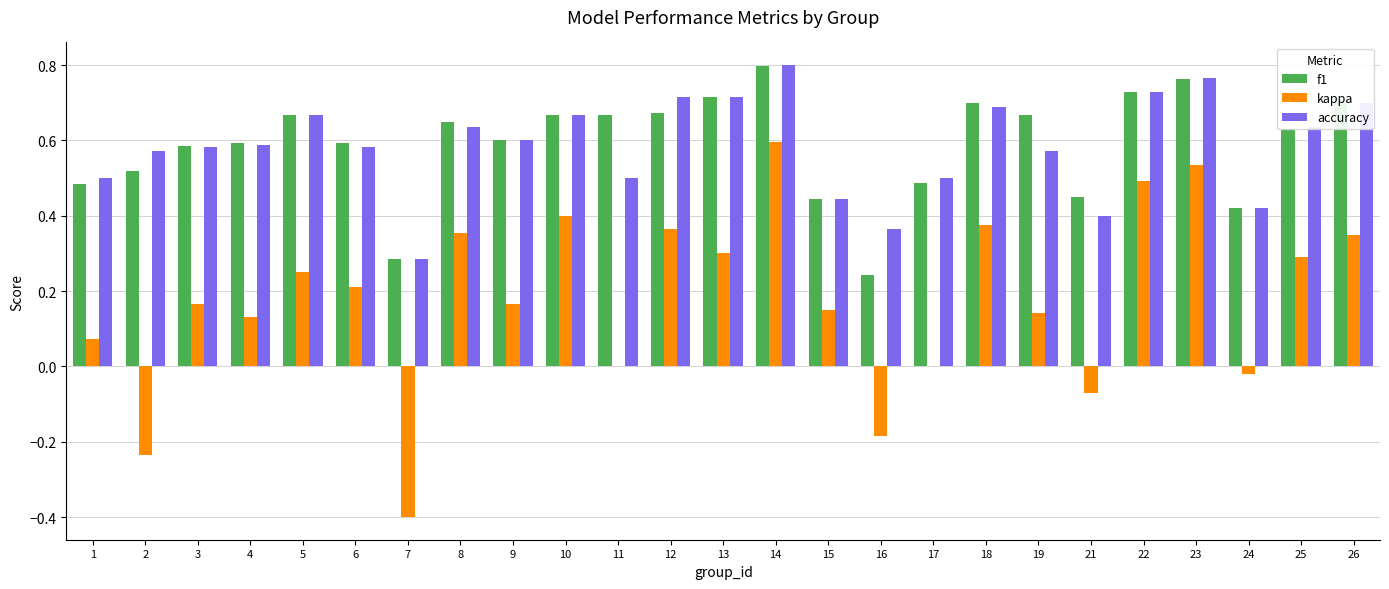

What is the total value across all series at 18?

1.8